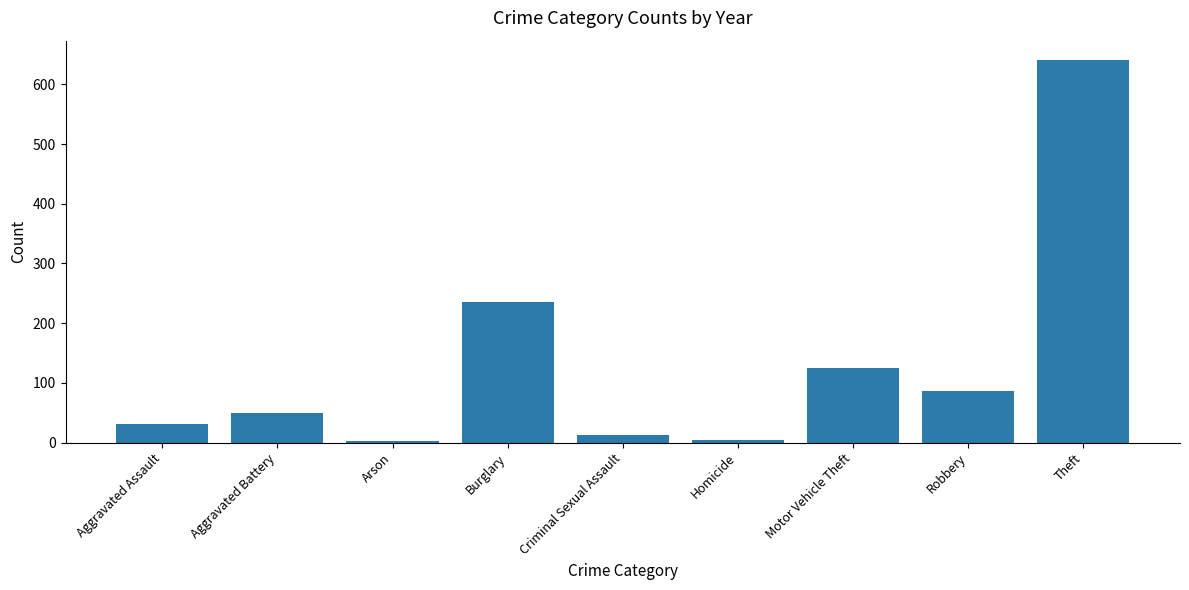

At which category does the chart reach its peak across all series?

Theft